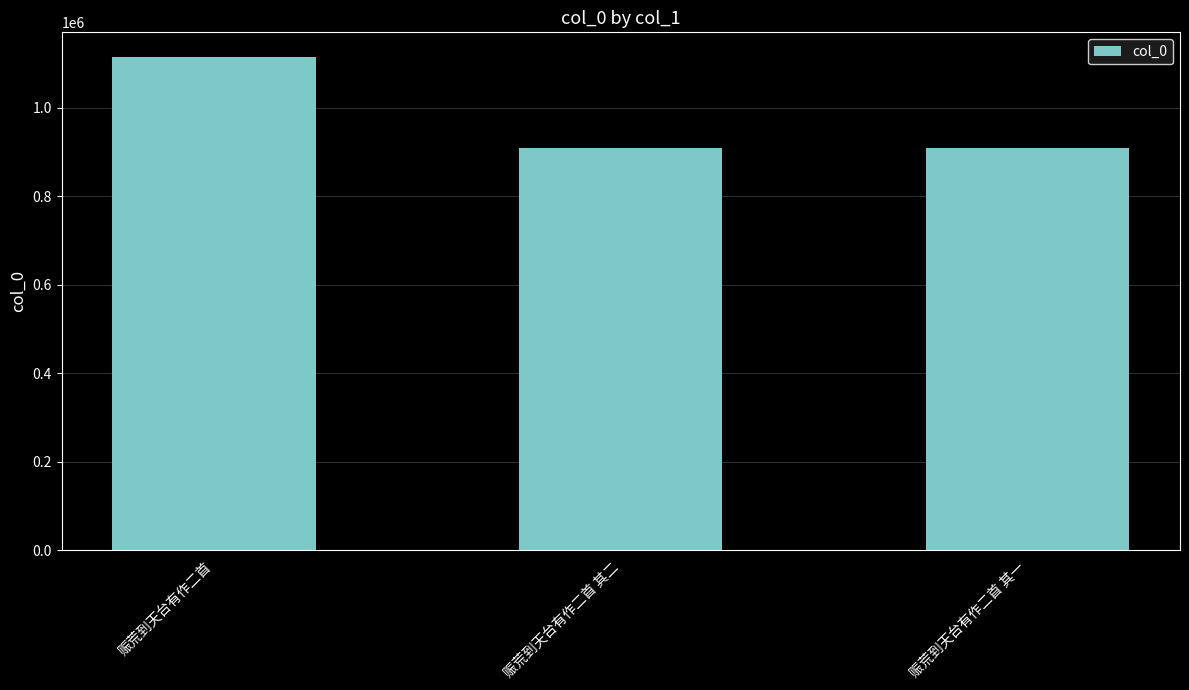

The value at 赈荒到天台有作二首 其二 is 1232575. True or false?

False